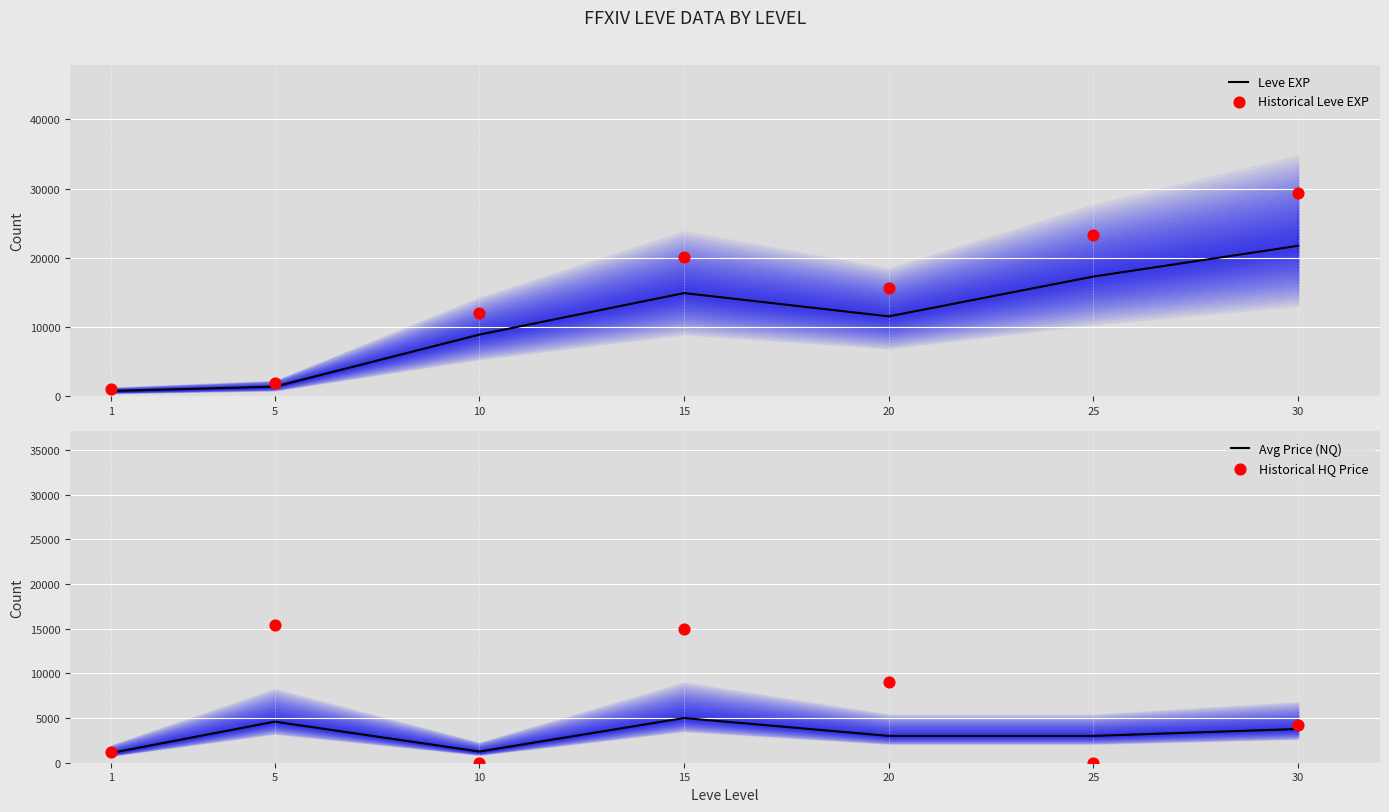

Which series reaches the maximum Y coordinate?

Historical Leve EXP